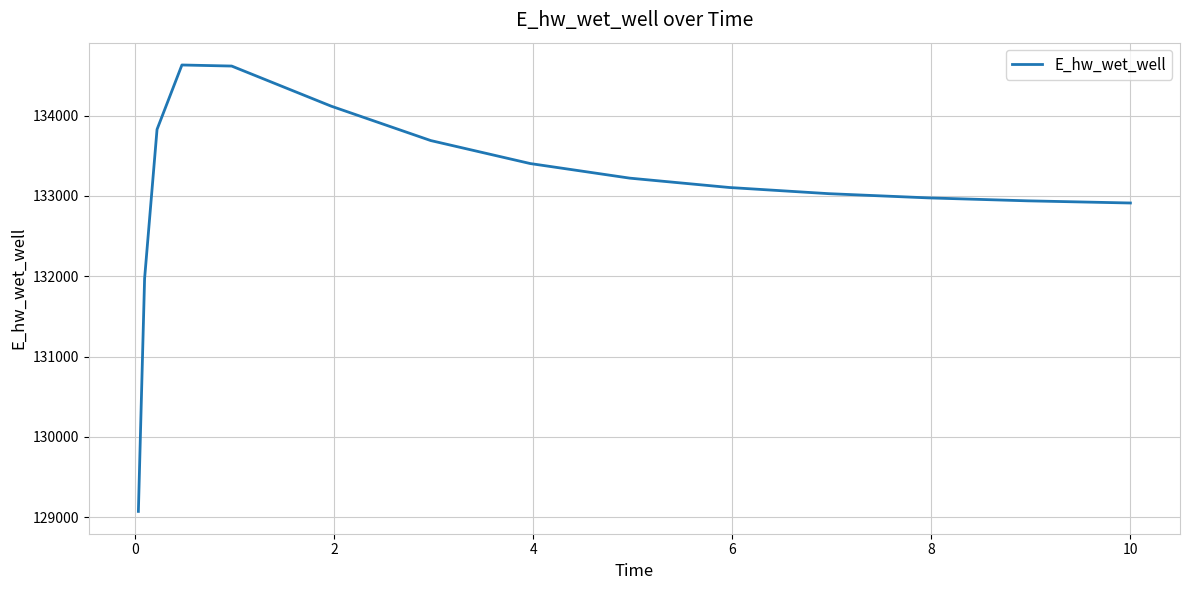

What is the greatest value displayed?

134630.7